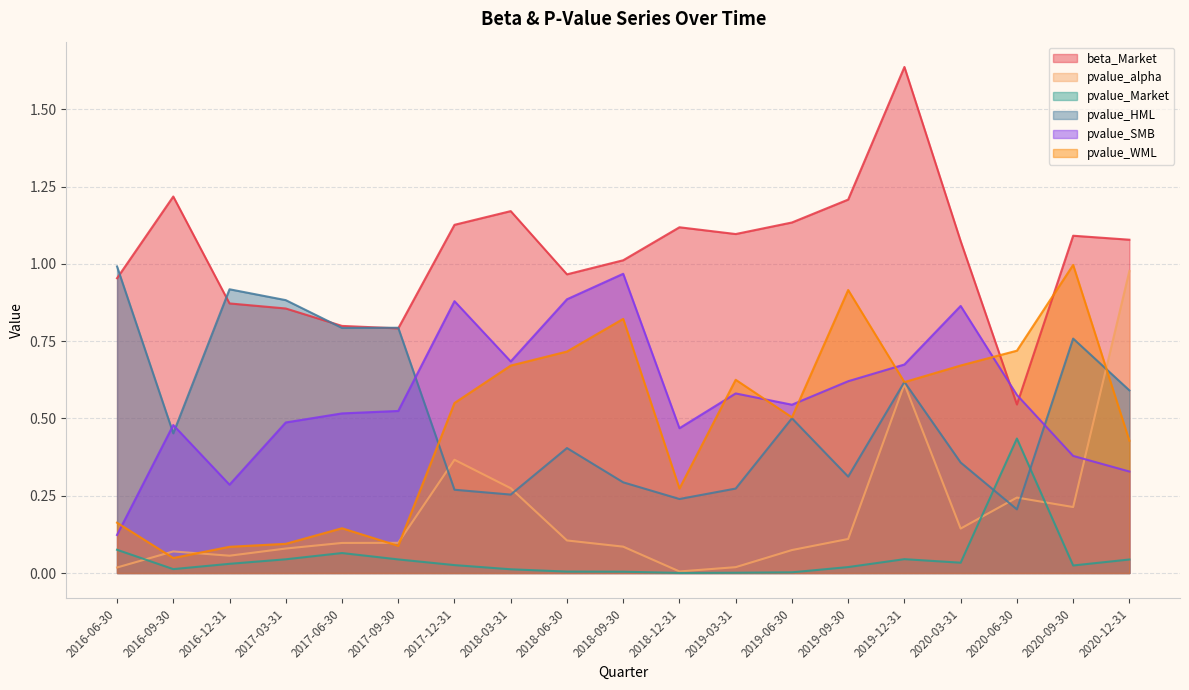

Reading right to left, list all the values displayed in this chart.

beta_Market: 2020-12-31=1.1	2020-09-30=1.1	2020-06-30=0.5	2020-03-31=1.1	2019-12-31=1.6	2019-09-30=1.2	2019-06-30=1.1	2019-03-31=1.1	2018-12-31=1.1	2018-09-30=1.0	2018-06-30=1.0	2018-03-31=1.2	2017-12-31=1.1	2017-09-30=0.8	2017-06-30=0.8	2017-03-31=0.9	2016-12-31=0.9	2016-09-30=1.2	2016-06-30=1.0
pvalue_alpha: 2020-12-31=1.0	2020-09-30=0.2	2020-06-30=0.2	2020-03-31=0.1	2019-12-31=0.6	2019-09-30=0.1	2019-06-30=0.1	2019-03-31=0.0	2018-12-31=0.0	2018-09-30=0.1	2018-06-30=0.1	2018-03-31=0.3	2017-12-31=0.4	2017-09-30=0.1	2017-06-30=0.1	2017-03-31=0.1	2016-12-31=0.1	2016-09-30=0.1	2016-06-30=0.0
pvalue_Market: 2020-12-31=0.0	2020-09-30=0.0	2020-06-30=0.4	2020-03-31=0.0	2019-12-31=0.0	2019-09-30=0.0	2019-06-30=0.0	2019-03-31=0.0	2018-12-31=0.0	2018-09-30=0.0	2018-06-30=0.0	2018-03-31=0.0	2017-12-31=0.0	2017-09-30=0.0	2017-06-30=0.1	2017-03-31=0.0	2016-12-31=0.0	2016-09-30=0.0	2016-06-30=0.1
pvalue_HML: 2020-12-31=0.6	2020-09-30=0.8	2020-06-30=0.2	2020-03-31=0.4	2019-12-31=0.6	2019-09-30=0.3	2019-06-30=0.5	2019-03-31=0.3	2018-12-31=0.2	2018-09-30=0.3	2018-06-30=0.4	2018-03-31=0.3	2017-12-31=0.3	2017-09-30=0.8	2017-06-30=0.8	2017-03-31=0.9	2016-12-31=0.9	2016-09-30=0.5	2016-06-30=1.0
pvalue_SMB: 2020-12-31=0.3	2020-09-30=0.4	2020-06-30=0.6	2020-03-31=0.9	2019-12-31=0.7	2019-09-30=0.6	2019-06-30=0.5	2019-03-31=0.6	2018-12-31=0.5	2018-09-30=1.0	2018-06-30=0.9	2018-03-31=0.7	2017-12-31=0.9	2017-09-30=0.5	2017-06-30=0.5	2017-03-31=0.5	2016-12-31=0.3	2016-09-30=0.5	2016-06-30=0.1
pvalue_WML: 2020-12-31=0.4	2020-09-30=1.0	2020-06-30=0.7	2020-03-31=0.7	2019-12-31=0.6	2019-09-30=0.9	2019-06-30=0.5	2019-03-31=0.6	2018-12-31=0.3	2018-09-30=0.8	2018-06-30=0.7	2018-03-31=0.7	2017-12-31=0.5	2017-09-30=0.1	2017-06-30=0.1	2017-03-31=0.1	2016-12-31=0.1	2016-09-30=0.0	2016-06-30=0.2